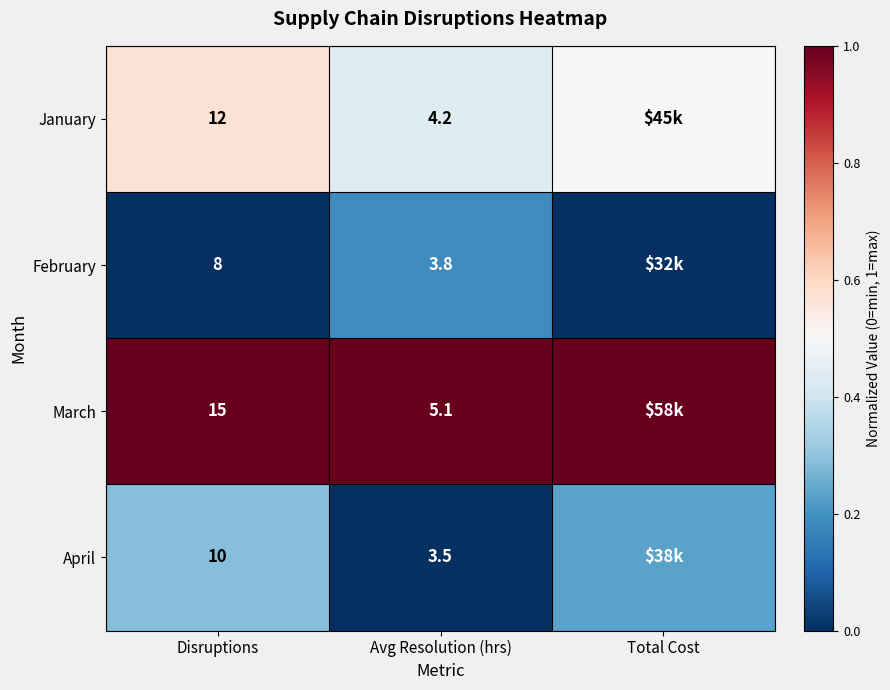

At Avg Resolution (hrs), list the series in order from smallest to largest.

April, February, January, March